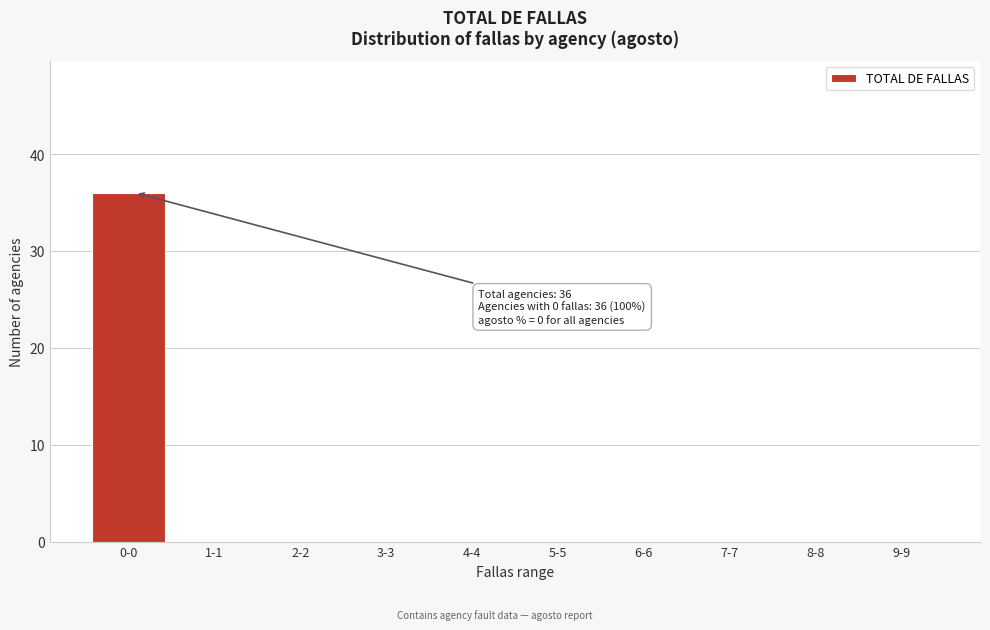

Reading right to left, extract all data points from this chart.

9-9=0	8-8=0	7-7=0	6-6=0	5-5=0	4-4=0	3-3=0	2-2=0	1-1=0	0-0=36